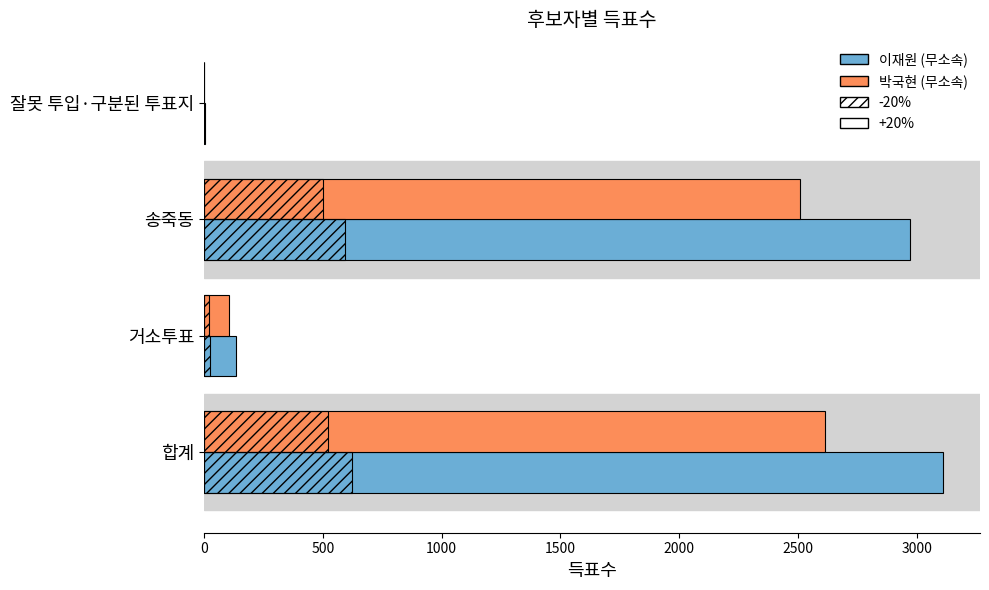

What is the minimum value for 박국현 (무소속)?

2